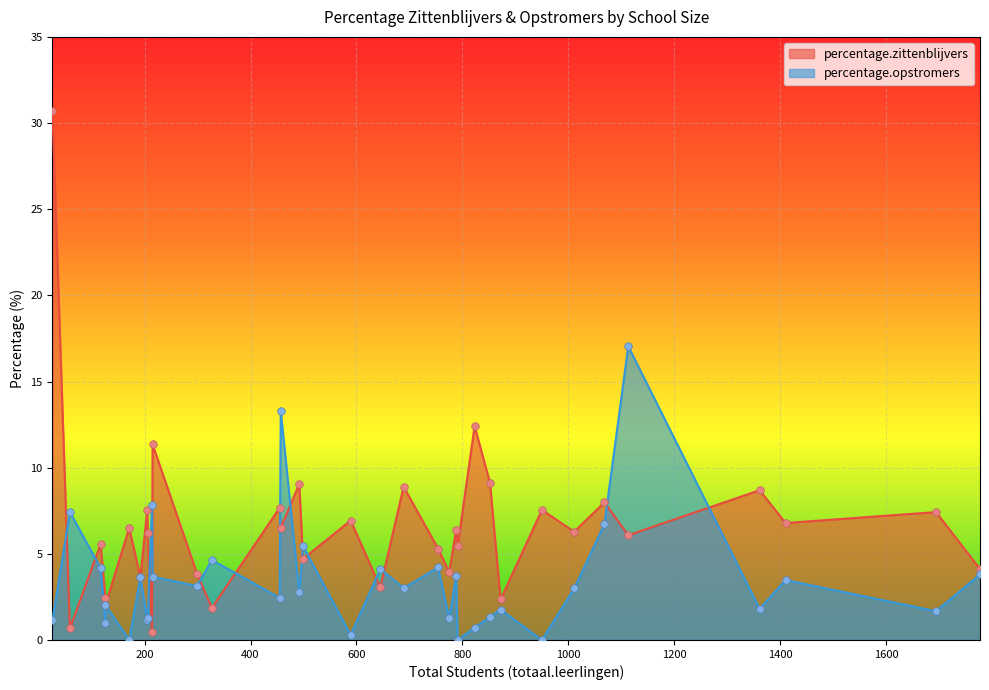

Which series contains the lowest Y value?

percentage.opstromers